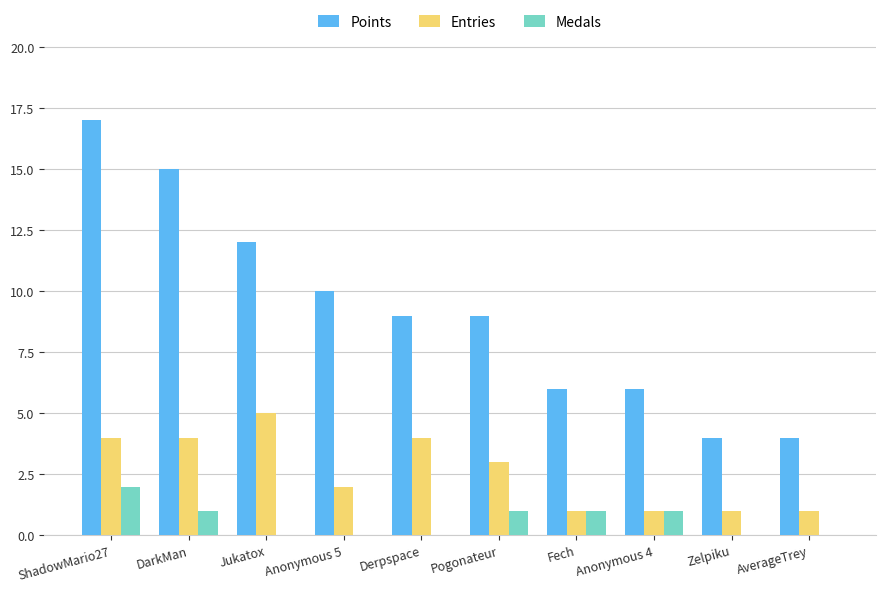

The Medals series shows 2 at Fech. True or false?

False